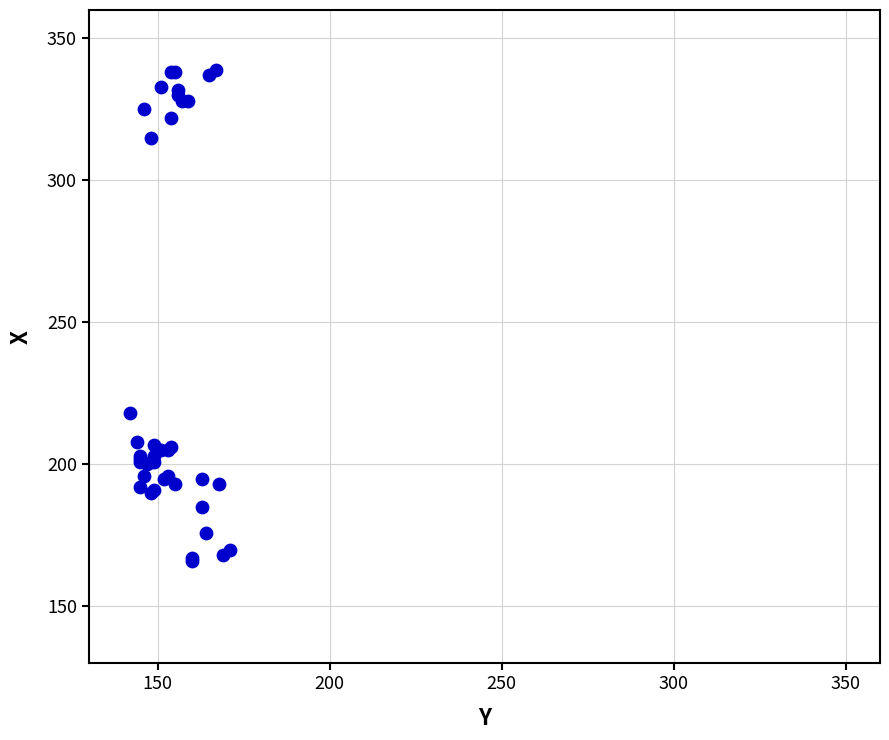

What Y value in the scatter plot is closest to 252?

218